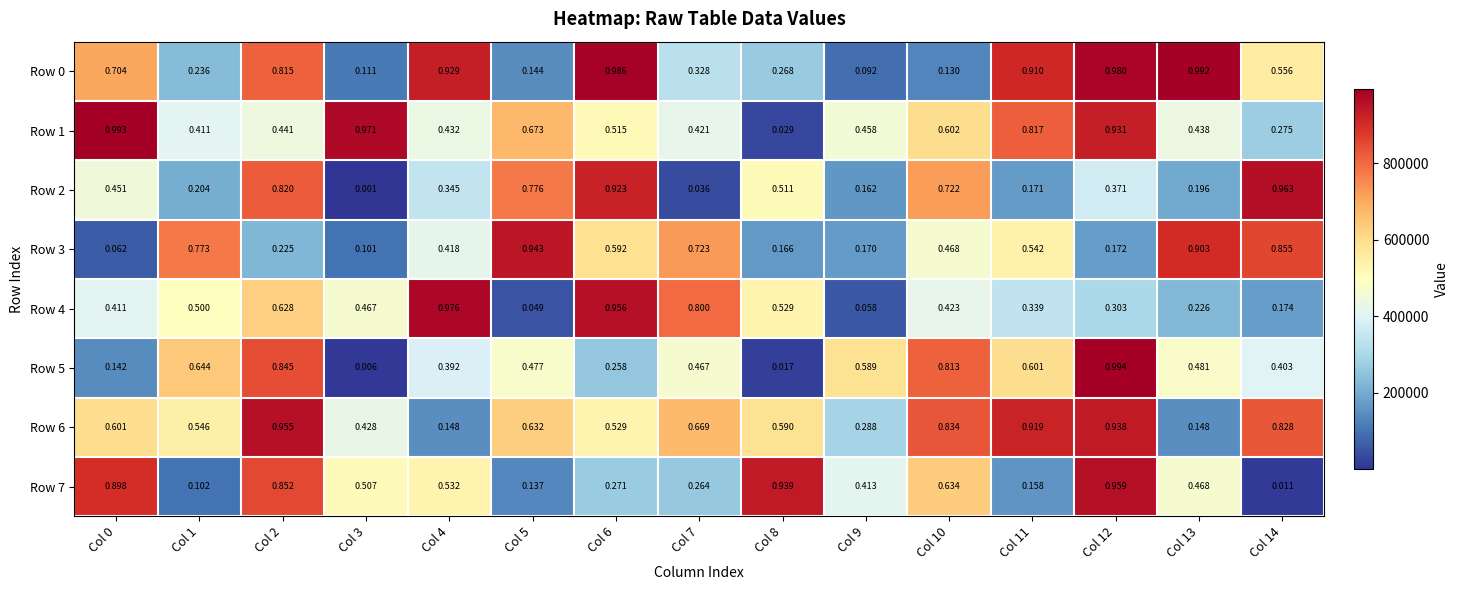

Is the value of Row 1 at Col 12 greater than the value of Row 2 at Col 2?

Yes